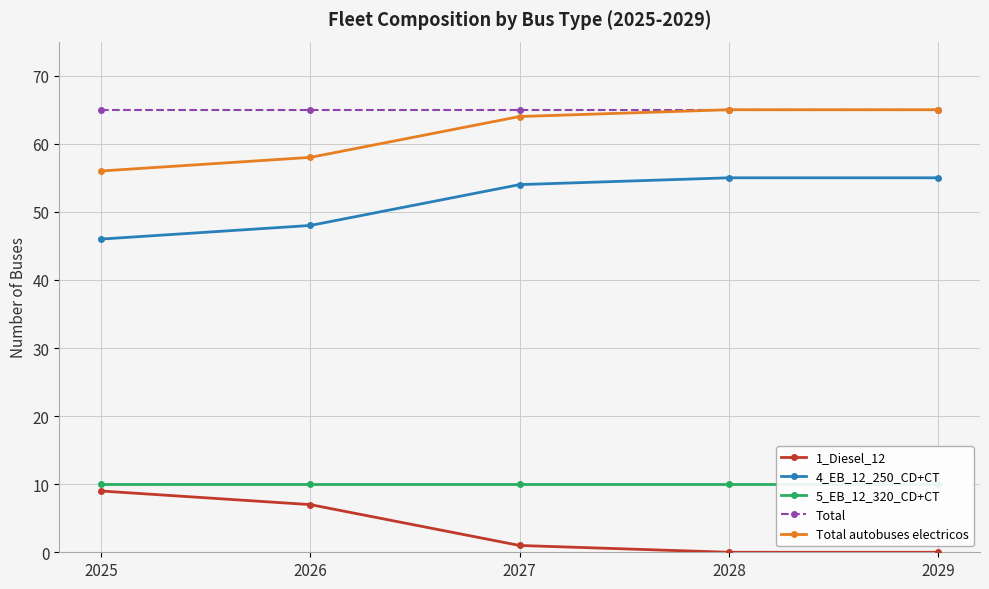

What is the minimum value for Total?

65